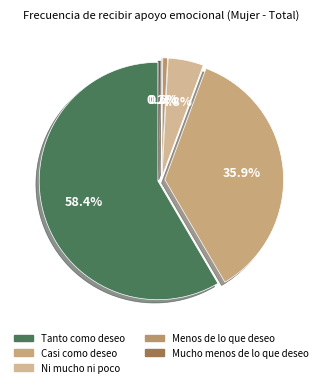

The Ni mucho ni poco slice represents 5% of the pie. True or false?

True